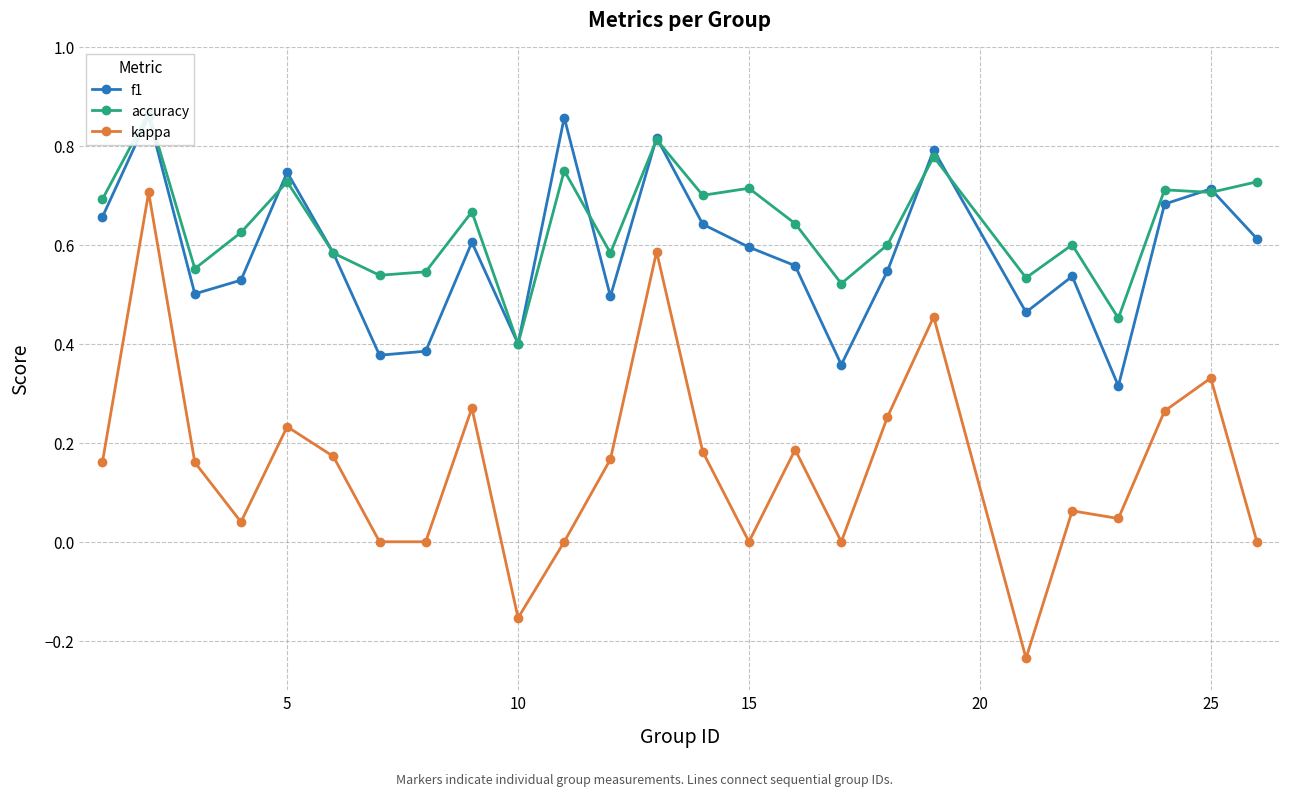

In accuracy, how many points are higher than both neighbors (excluding endpoints)?

9